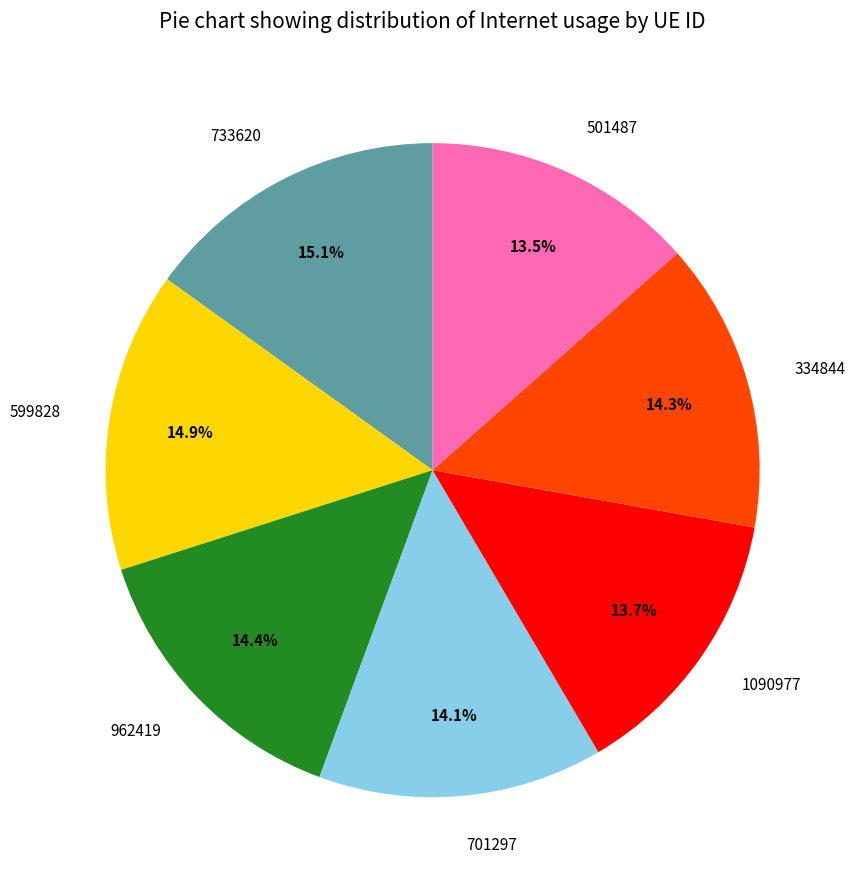

Does 1090977 represent more than half of the total?

No